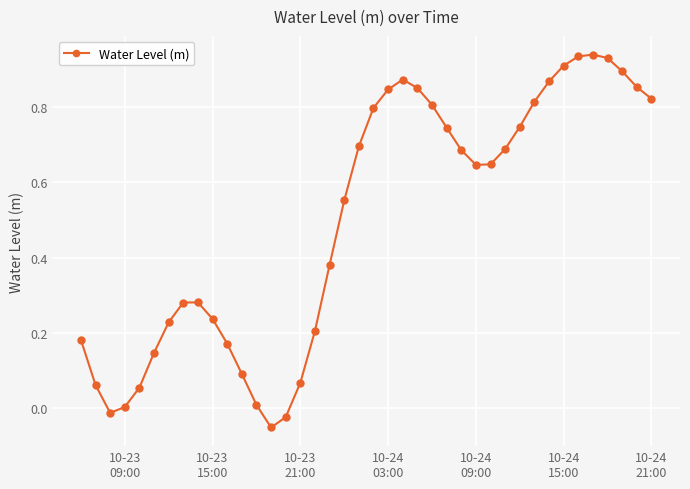

True or false: there are more than 1 points higher than both neighbors.

True